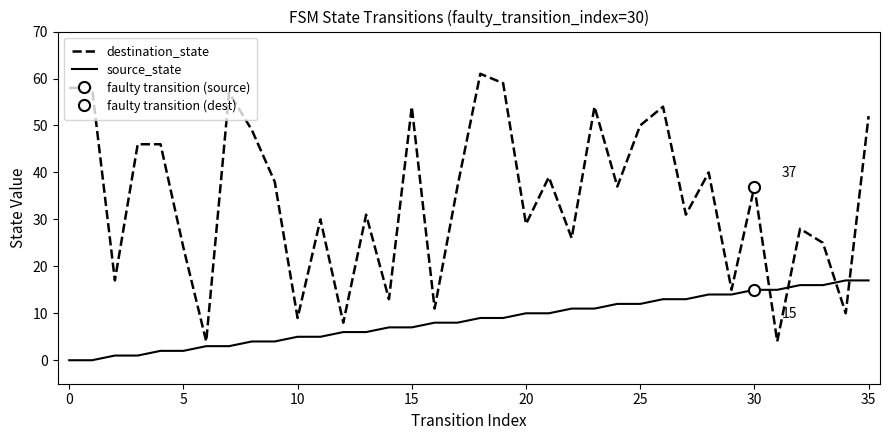

The value of destination_state at 0 is 58. True or false?

True